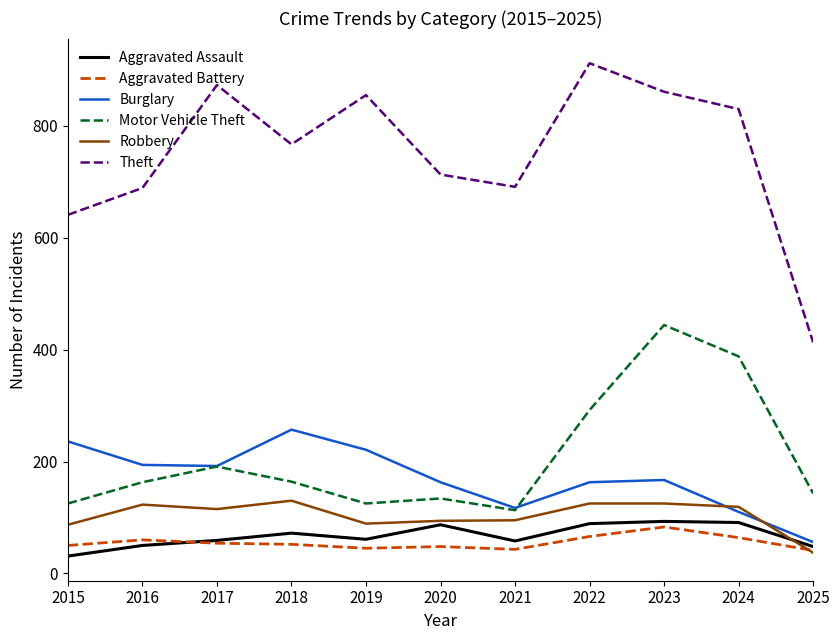

How many lines are shown in the chart?

6